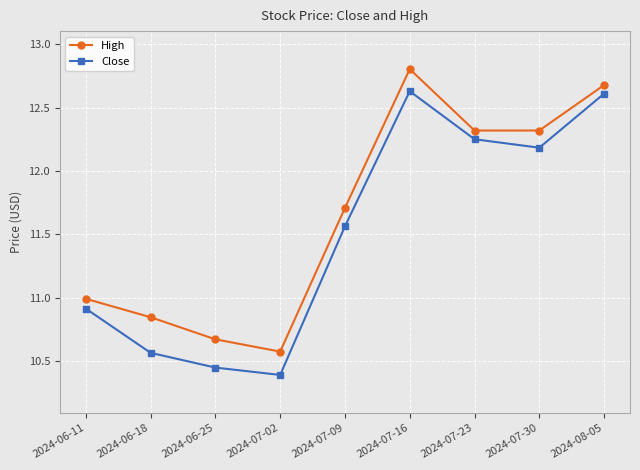

True or false: Close has a value of 4.5 at 2024-07-30.

False